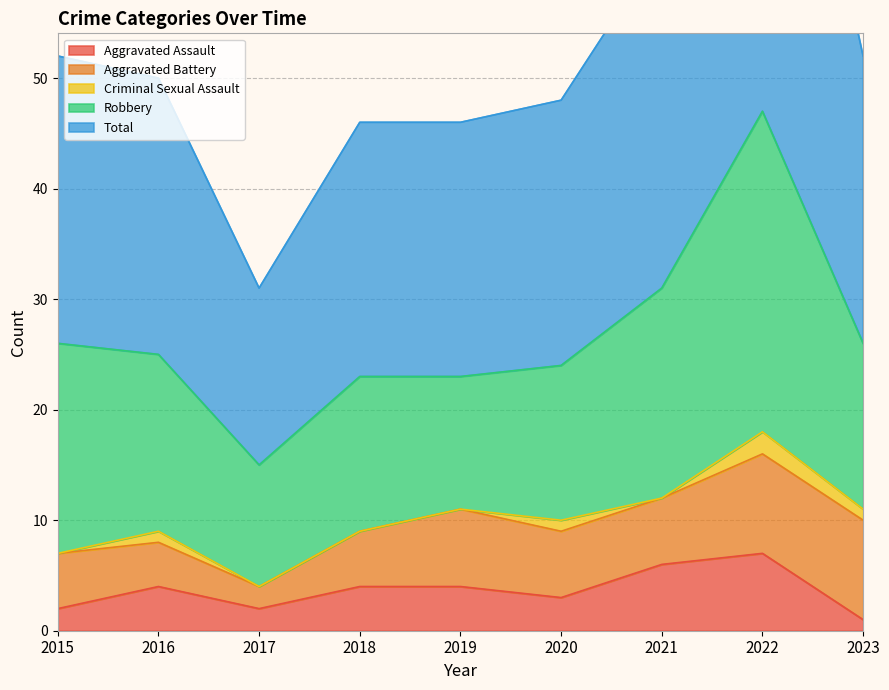

What is the spread (max minus min) of values at 2016?

24